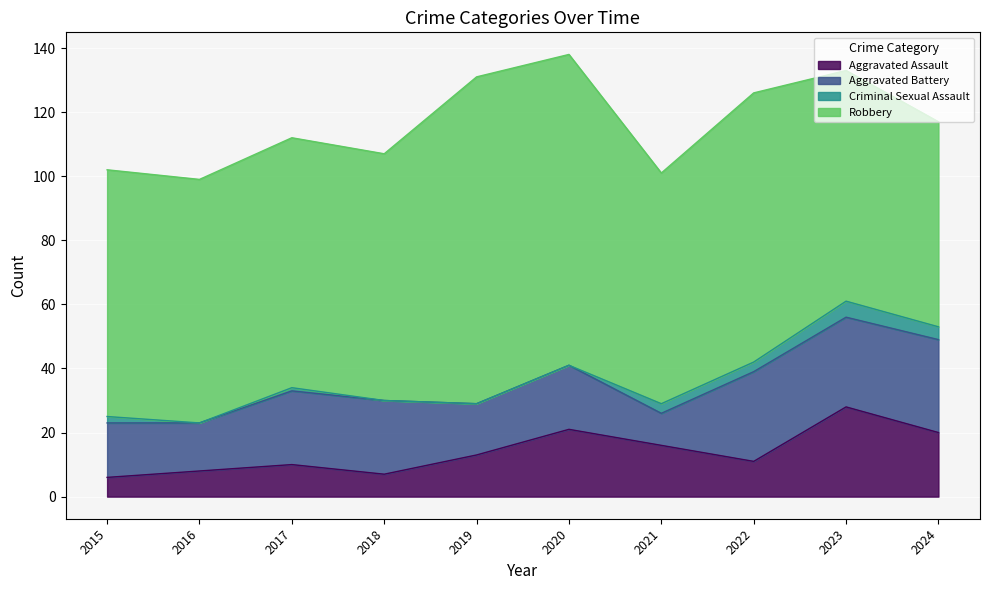

Reading left to right, extract all data points from this chart.

Aggravated Assault: 6	8	10	7	13	21	16	11	28	20
Aggravated Battery: 17	15	23	23	16	20	10	28	28	29
Criminal Sexual Assault: 2	0	1	0	0	0	3	3	5	4
Robbery: 77	76	78	77	102	97	72	84	72	64